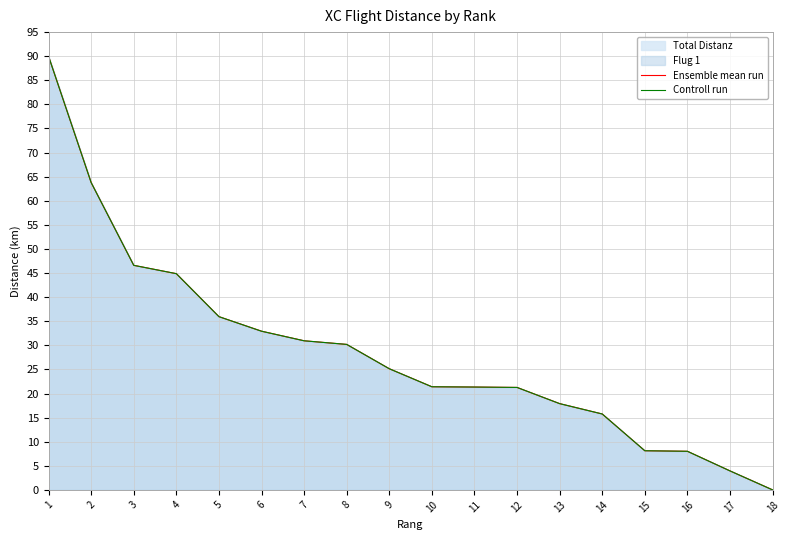

Between 5 and 15, which series saw the biggest shift?

Ensemble mean run